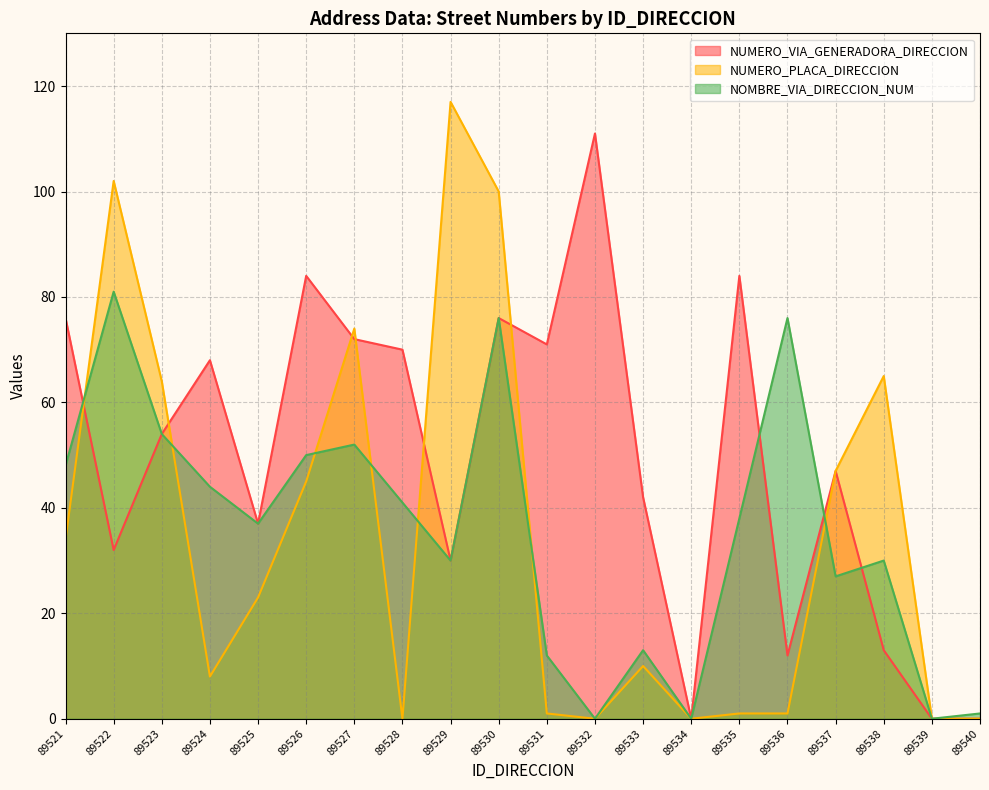

Rank the series at 89528 from lowest to highest value.

NUMERO_PLACA_DIRECCION, NOMBRE_VIA_DIRECCION_NUM, NUMERO_VIA_GENERADORA_DIRECCION